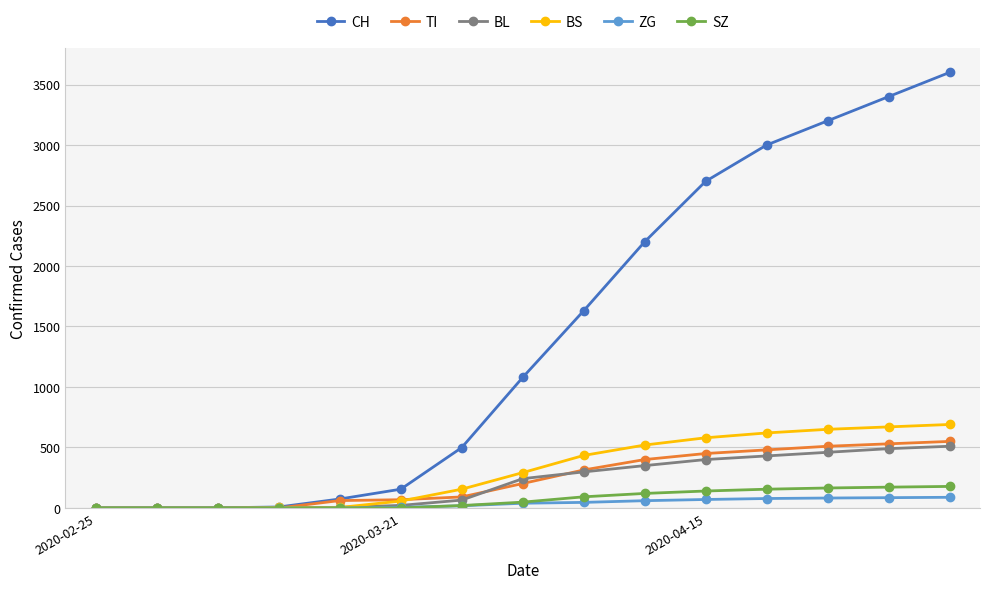

What are all the series names shown in the legend?

CH, TI, BL, BS, ZG, SZ